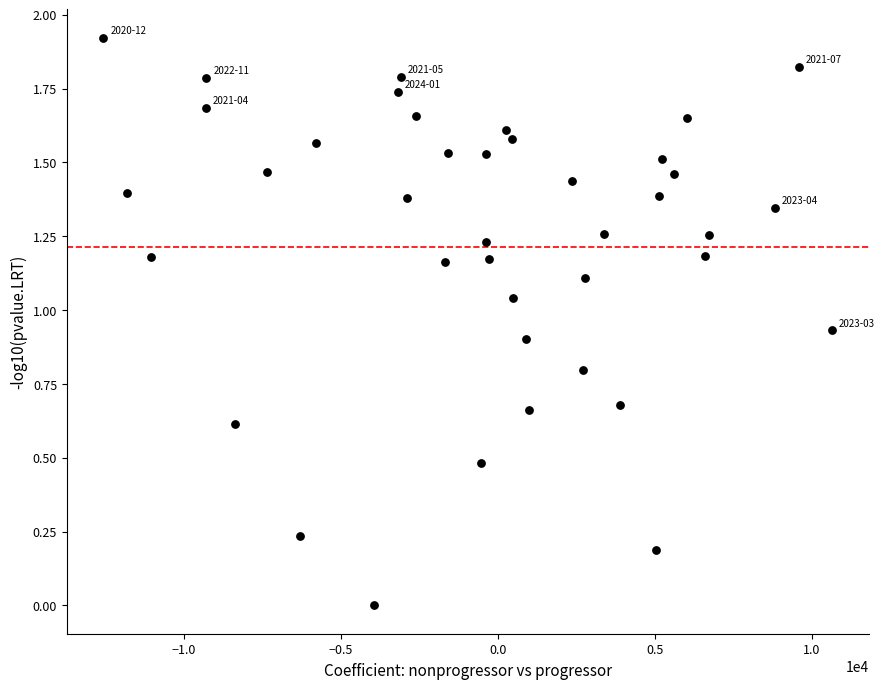

What is the range of X values (max minus min)?

23233.6